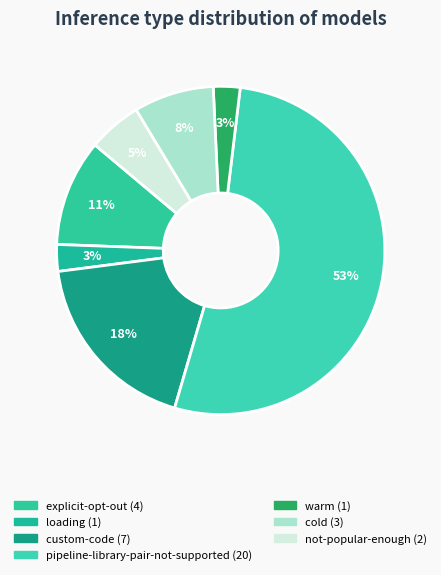

Count the number of slices in the pie.

7